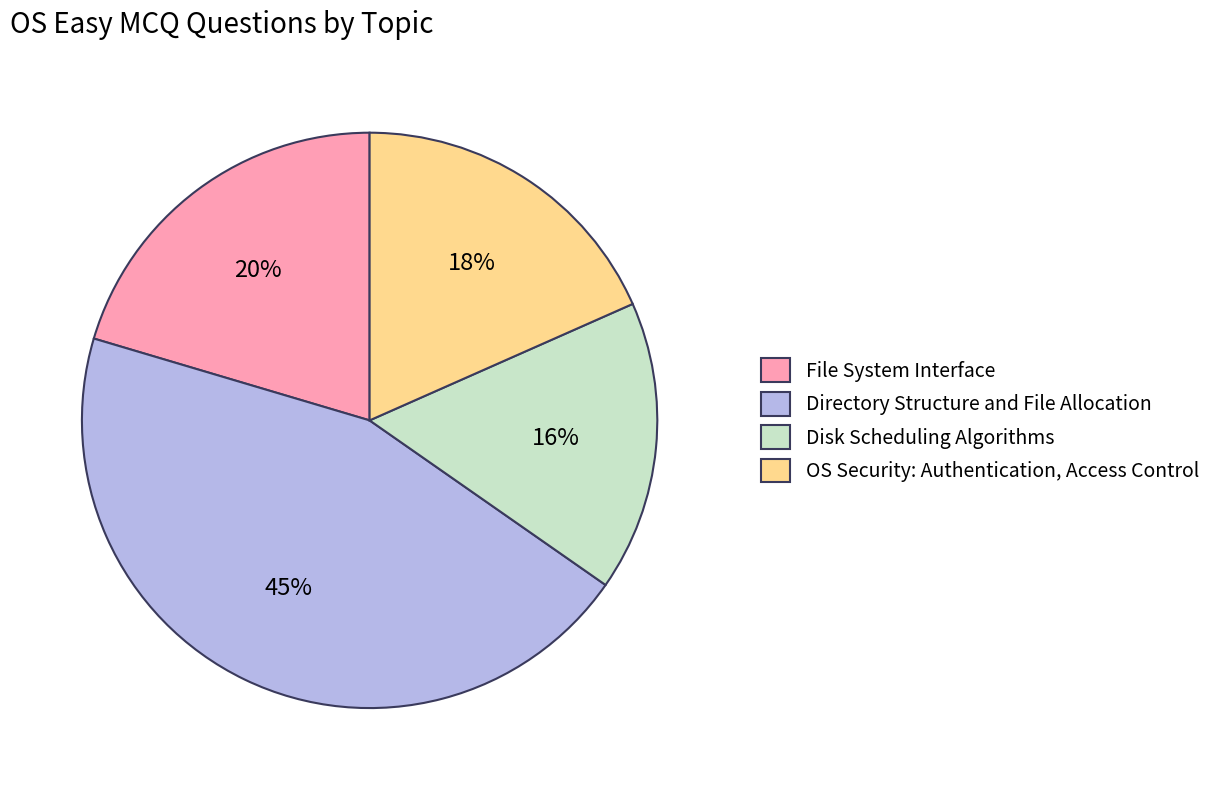

Is the sum of File System Interface and Directory Structure and File Allocation greater than half?

Yes